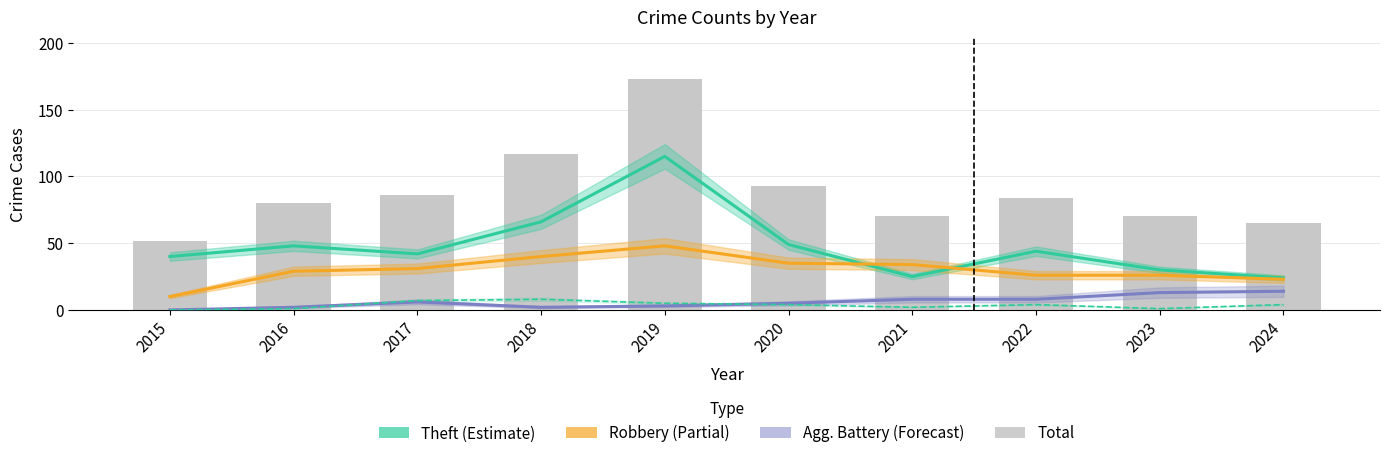

What is the value of the 4th bar from the left?

117